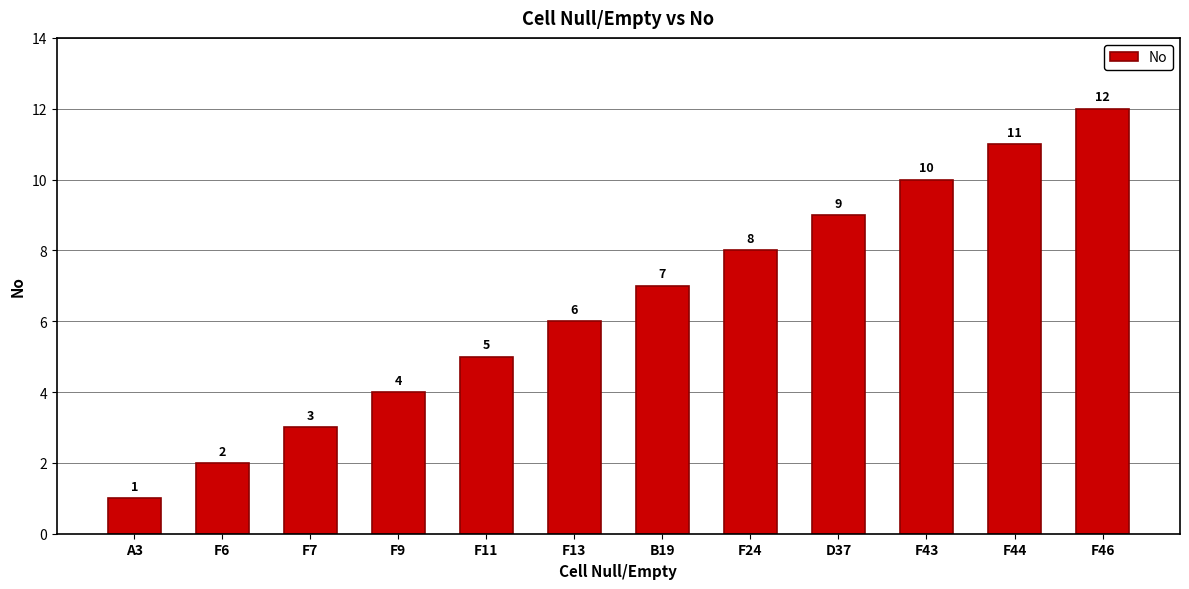

The value at F13 is 6. True or false?

True